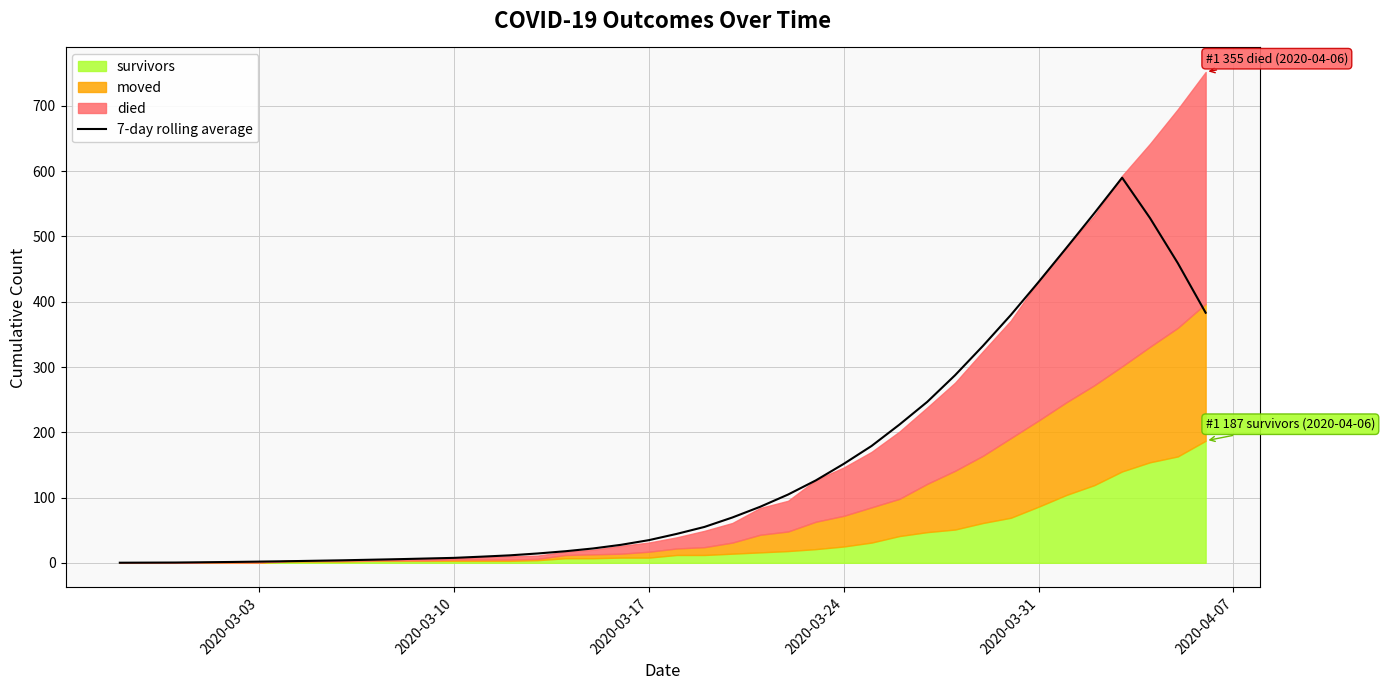

What is the highest value of the 7-day rolling average series?

590.0